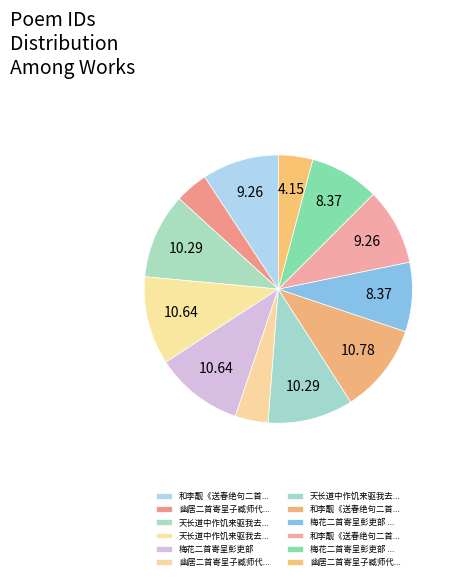

Is there any slice that represents more than half of the pie?

No